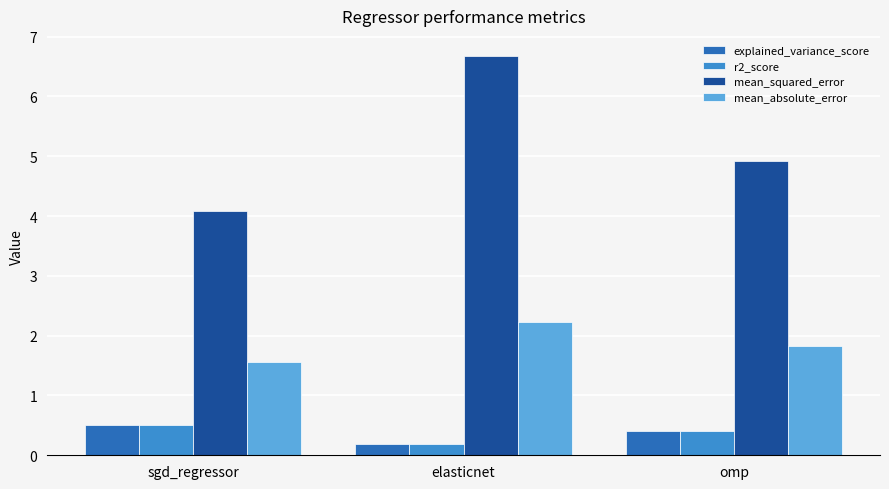

What is the difference between the maximum and minimum values in the mean_absolute_error series?

0.7